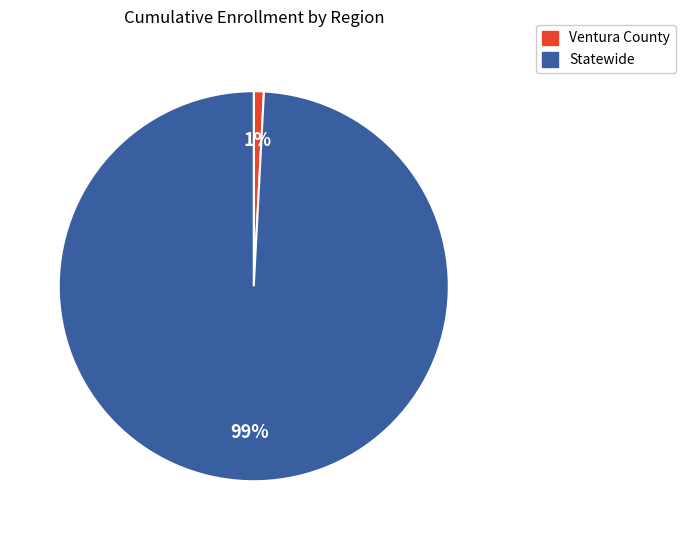

Count the number of slices in the pie.

2